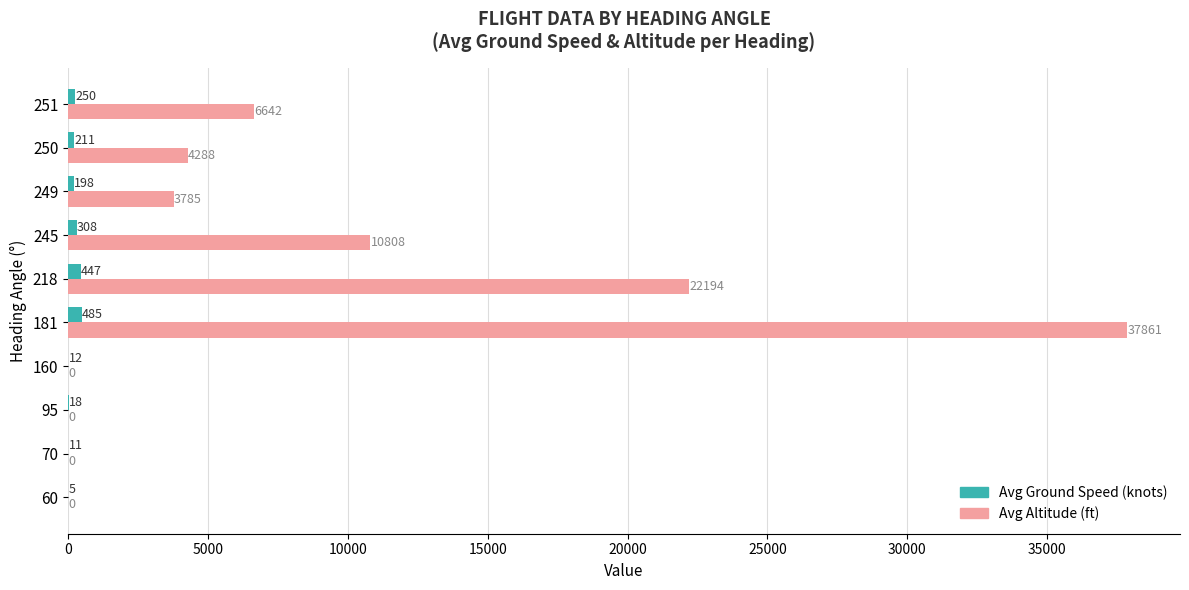

Which label corresponds to the largest value in the chart?

181